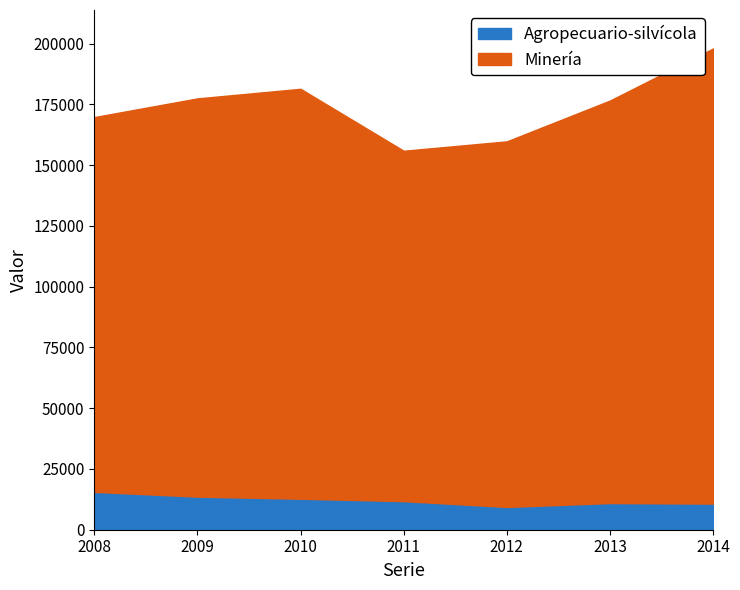

The value of Minería at 2013 is 176570. True or false?

True